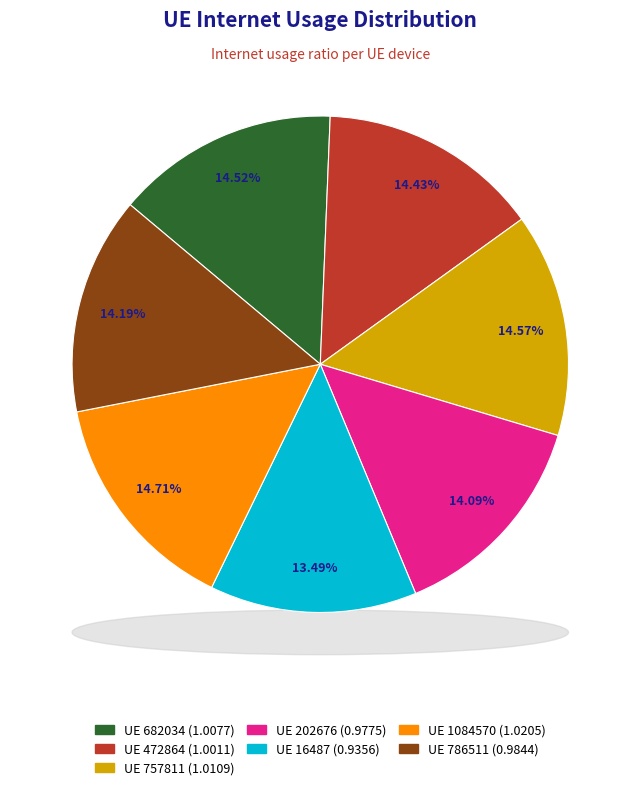

What is the smallest slice in the pie chart?

16487